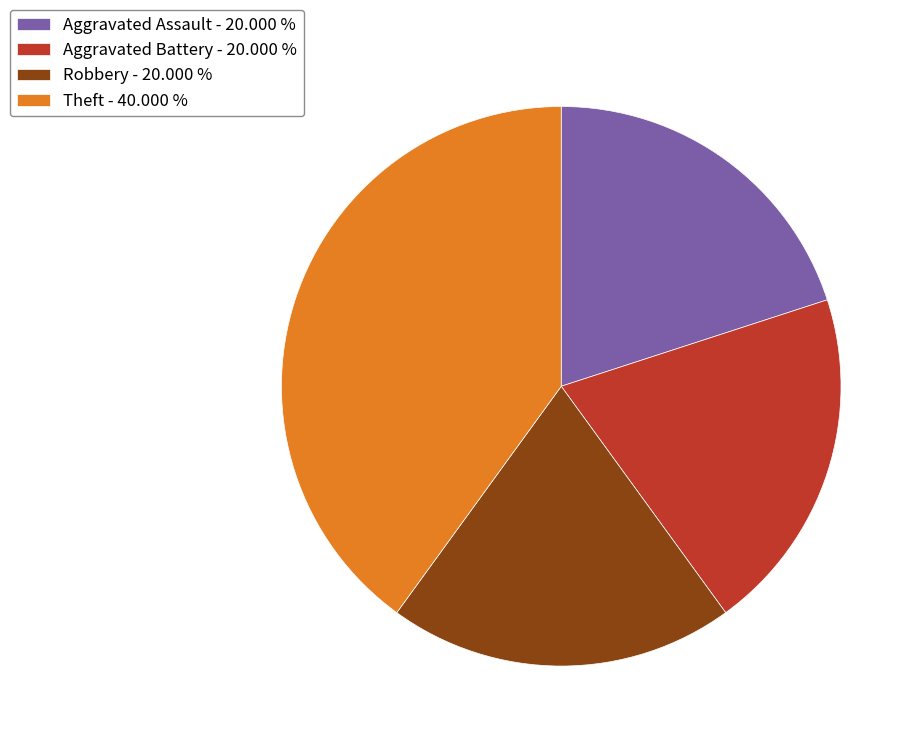

Is the sum of Theft - 40.000 % and Robbery - 20.000 % greater than half?

Yes